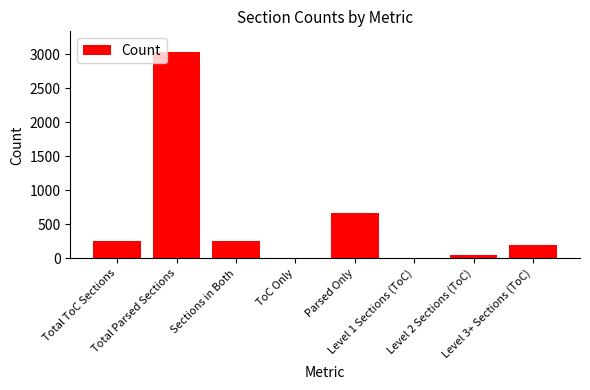

How many data points does each series have?

8